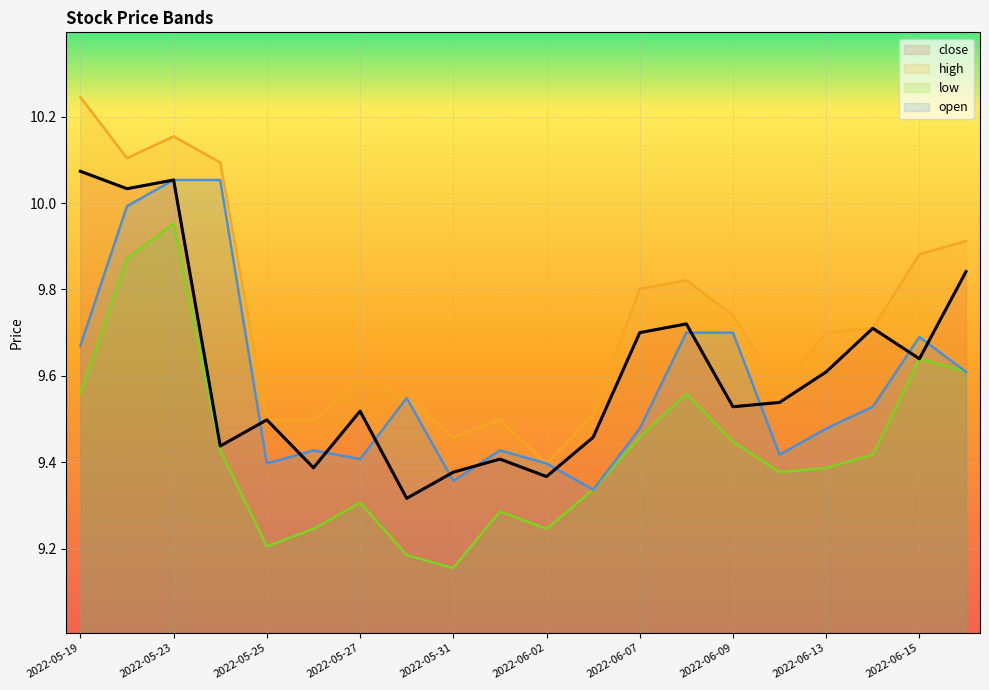

At which label does open reach its minimum?

2022-06-06